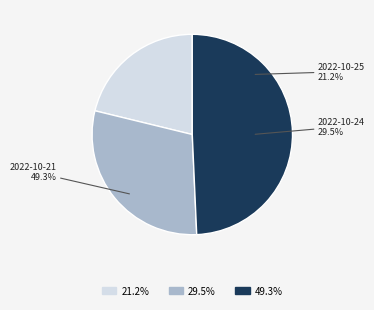

True or false: 2022-10-21 accounts for 49% of the total.

True